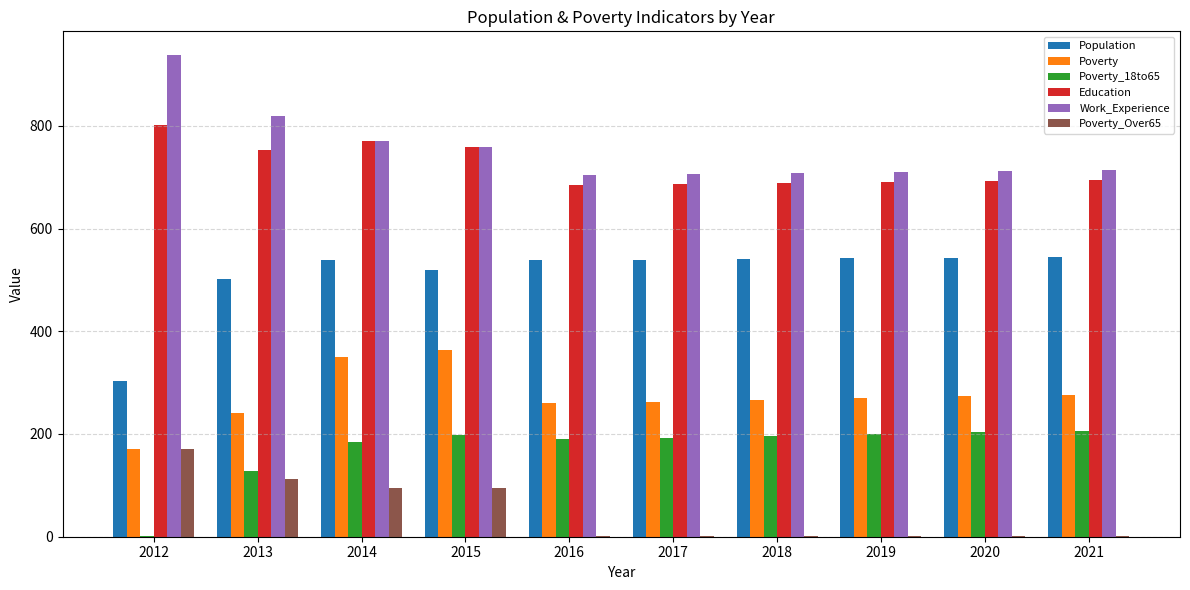

Where does the Education series first go above 695?

2012